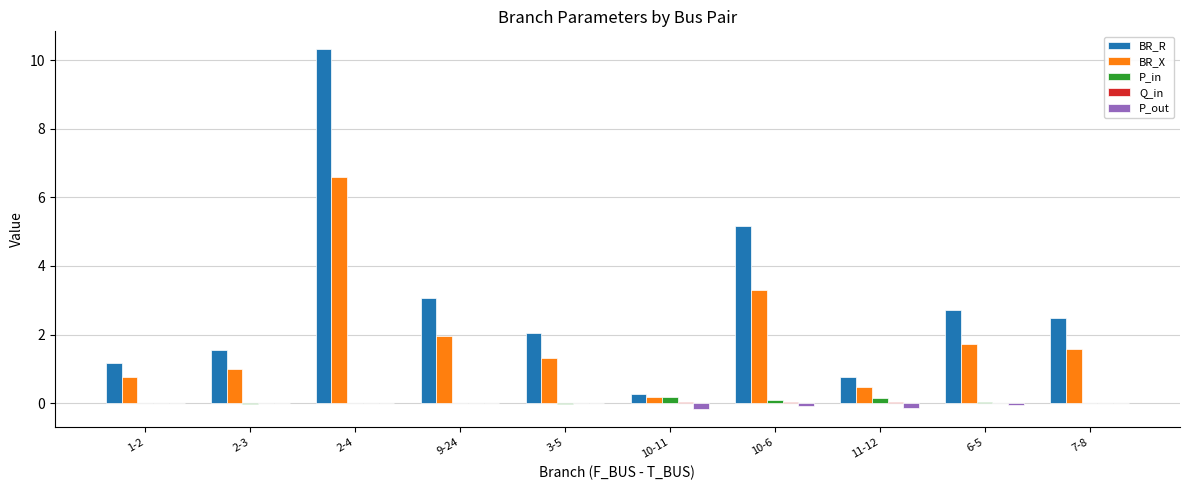

True or false: BR_X has a value of 0.5 at 11-12.

True